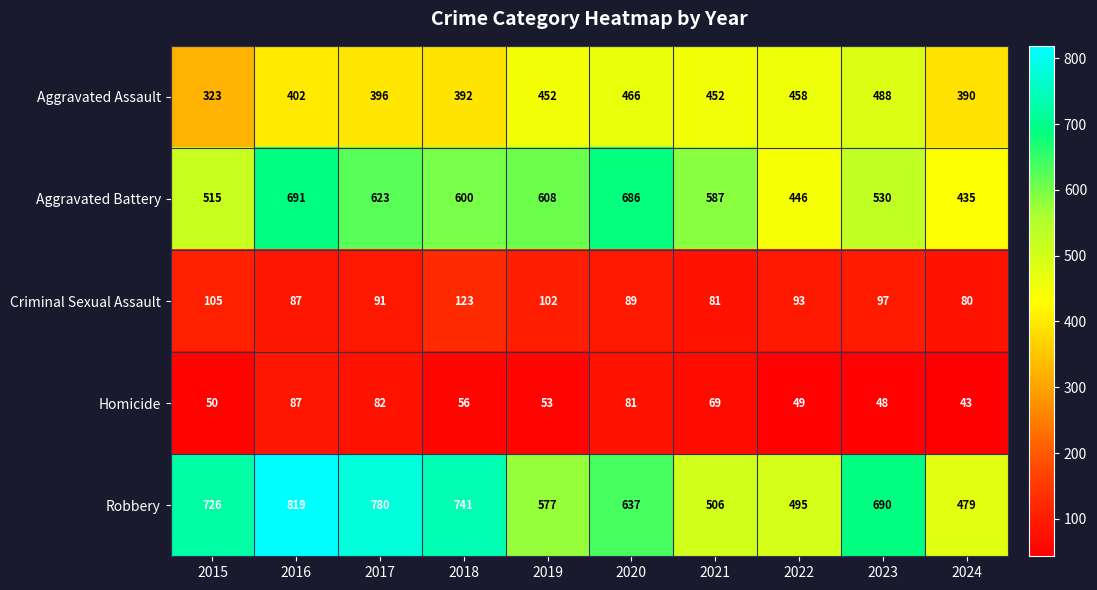

Rank the series at 2024 from lowest to highest value.

Homicide, Criminal Sexual Assault, Aggravated Assault, Aggravated Battery, Robbery